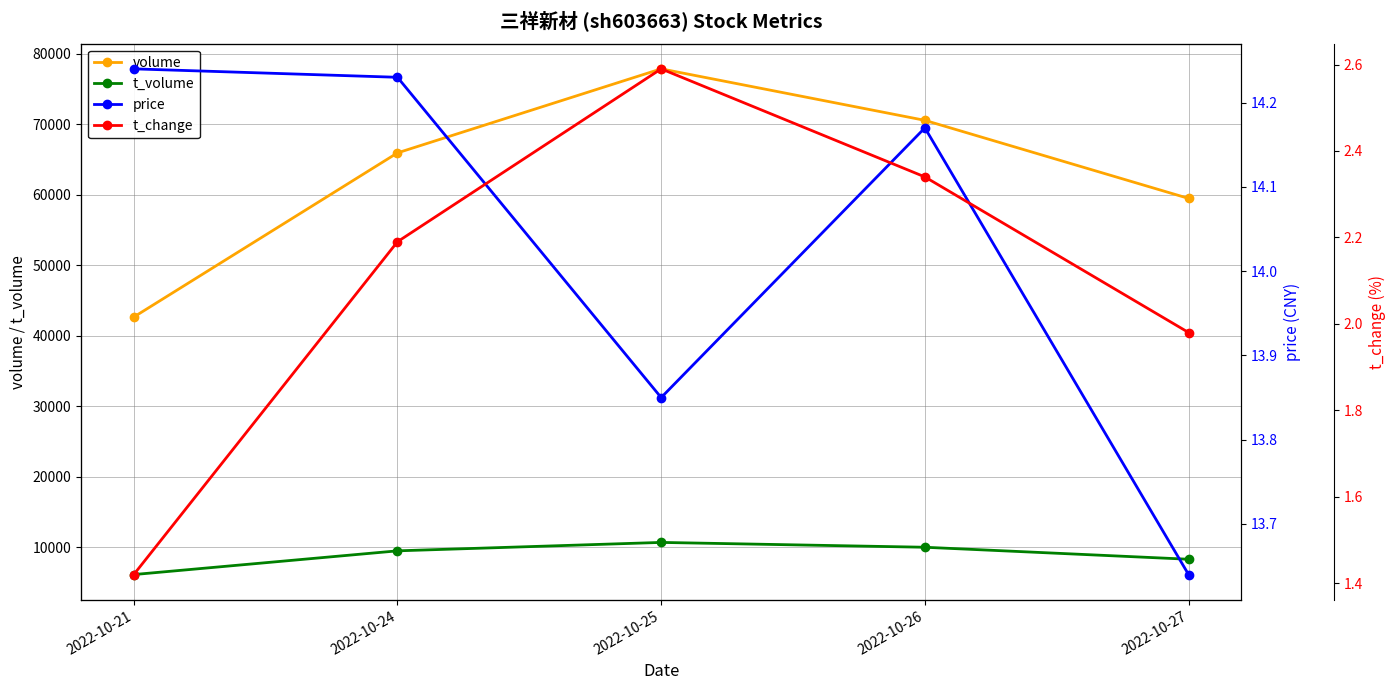

The value of t_volume at 2022-10-27 is 8266.0. True or false?

True